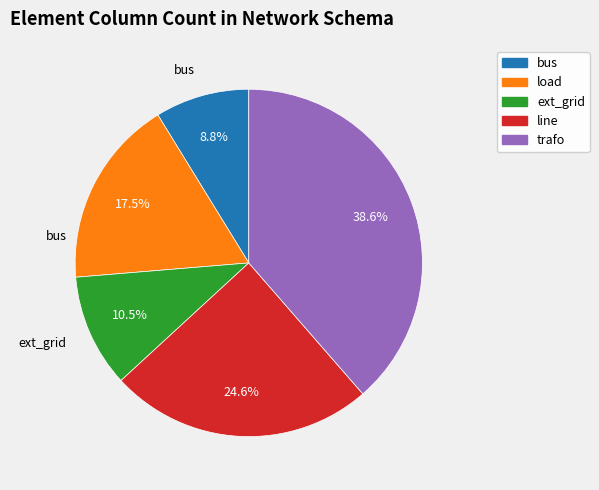

Between bus and line, which is larger?

line